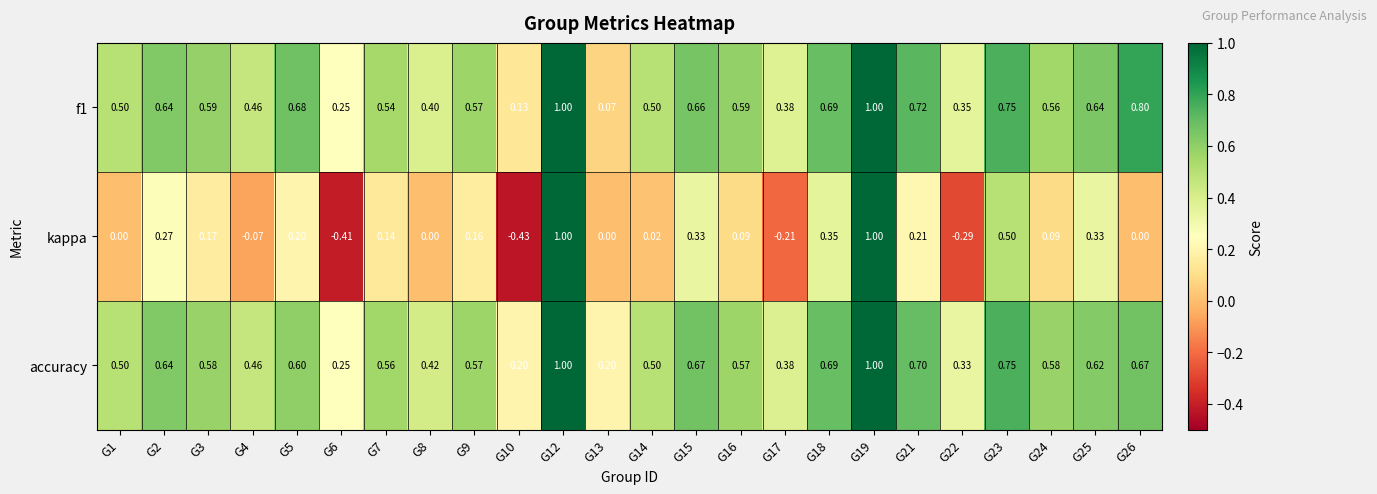

Between G9 and G15, which series saw the biggest shift?

kappa